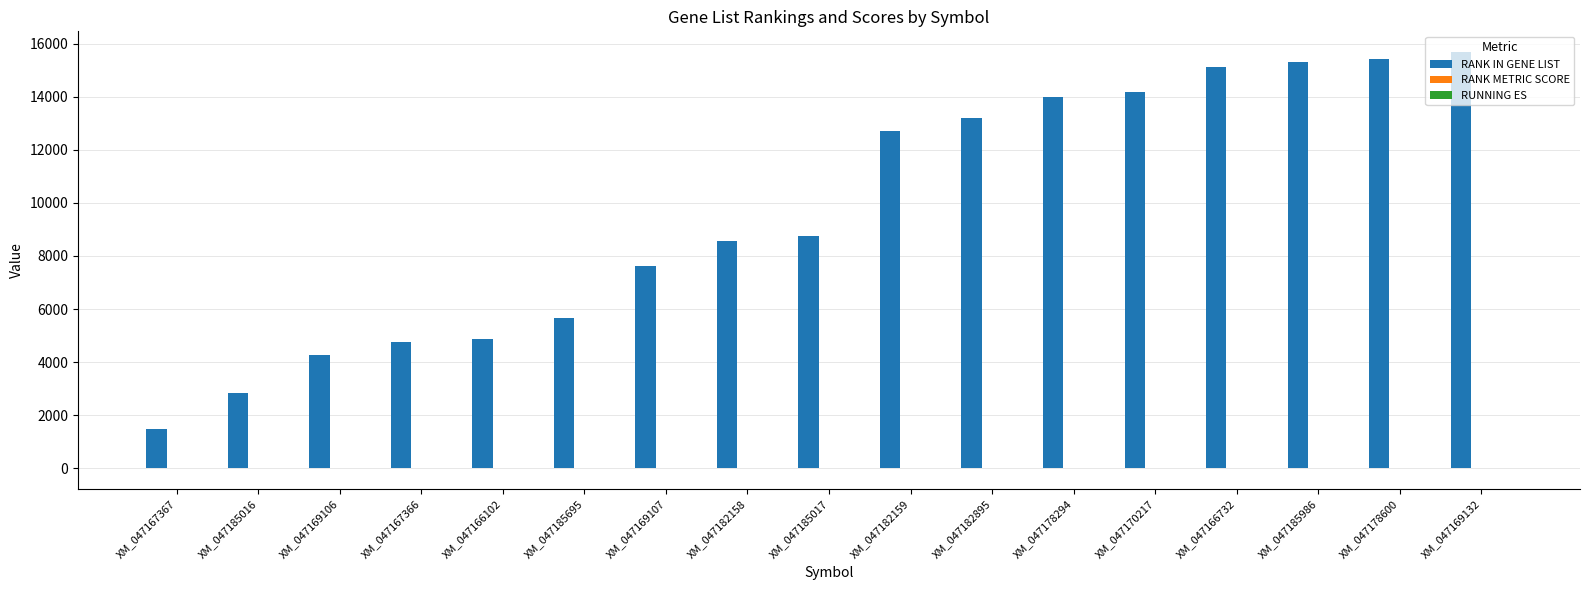

Which series has the largest total across all categories?

RANK IN GENE LIST